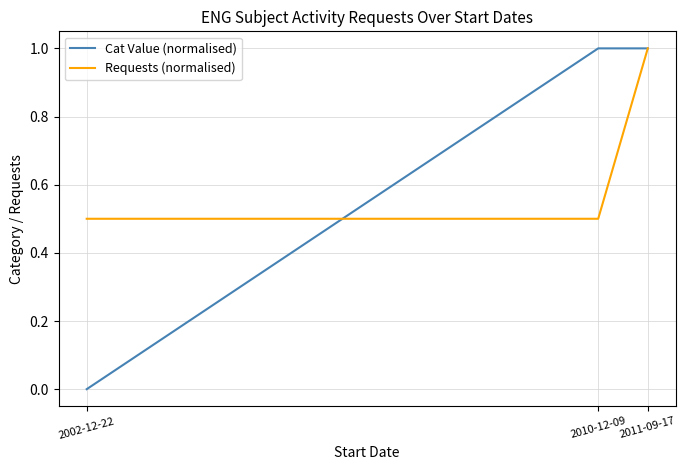

What is the lowest value of the Requests (normalised) series?

0.5